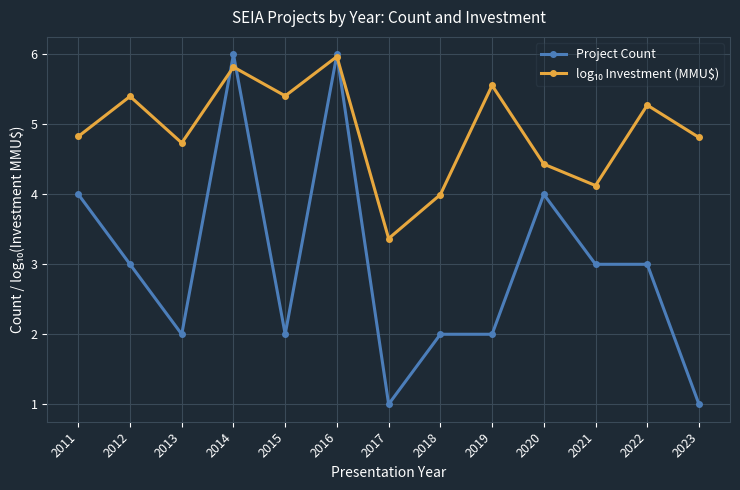

Which series changed the most between 2011 and 2014?

Project Count